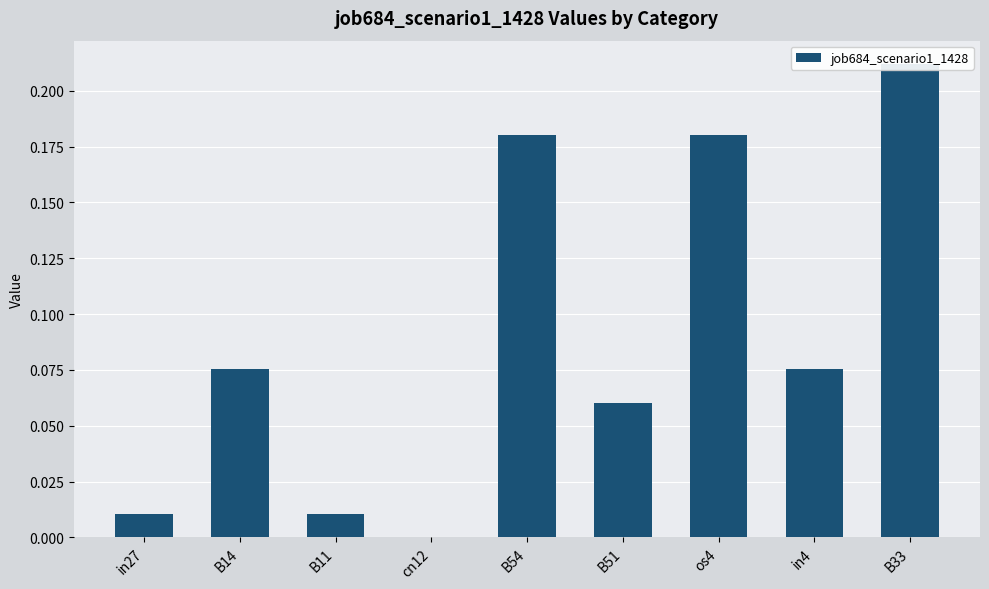

What is the sum of all values?

0.8